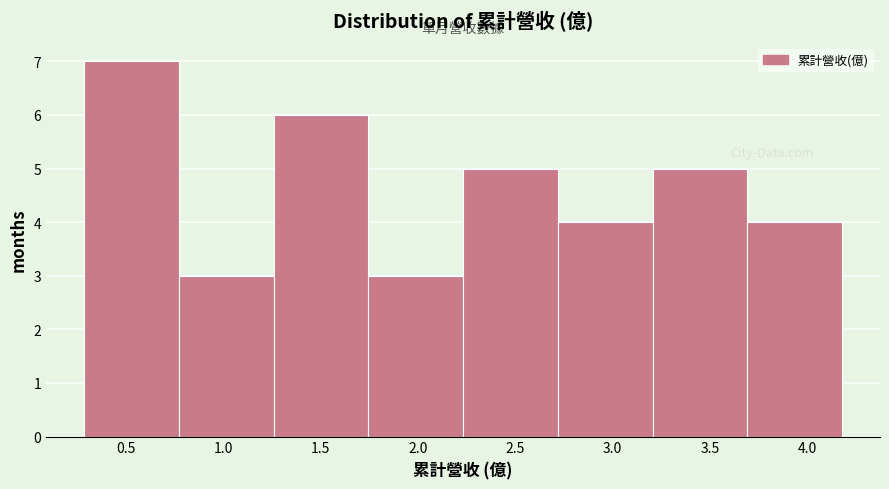

Reading left to right, transcribe this chart: for each bar, give the range it covers on the x-axis and its height. Neither the bar edges nor the heights are printed on the chart, so give them approximately, as read against the axes.

0.30 to 0.75: 7
0.75 to 1.25: 3
1.25 to 1.75: 6
1.75 to 2.25: 3
2.25 to 2.70: 5
2.70 to 3.20: 4
3.20 to 3.70: 5
3.70 to 4.20: 4